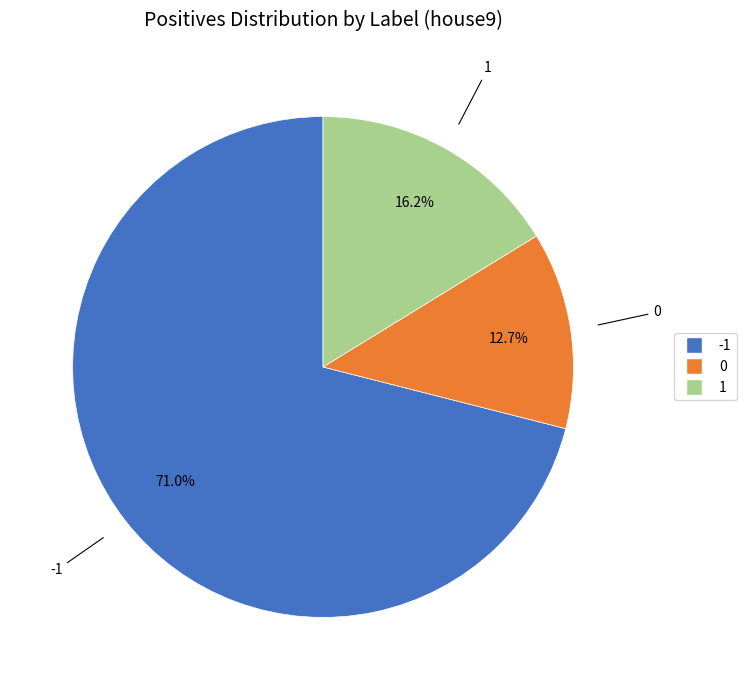

Is there a majority slice in this chart?

Yes